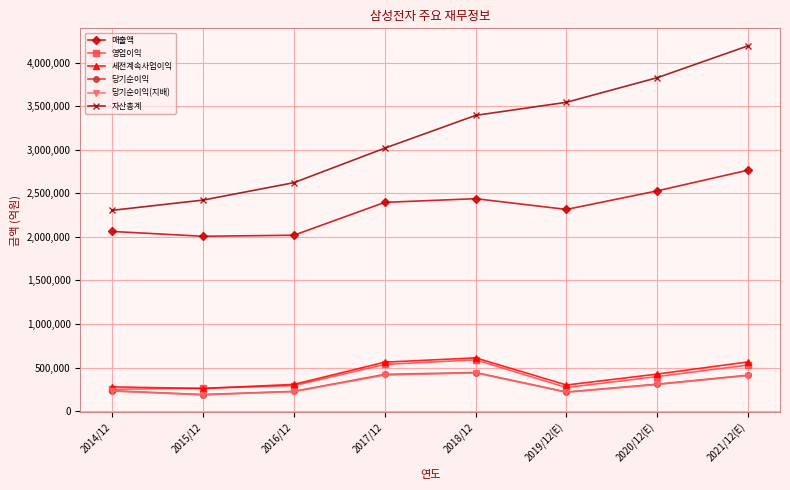

True or false: 당기순이익 has a value of 190601 at 2015/12.

True